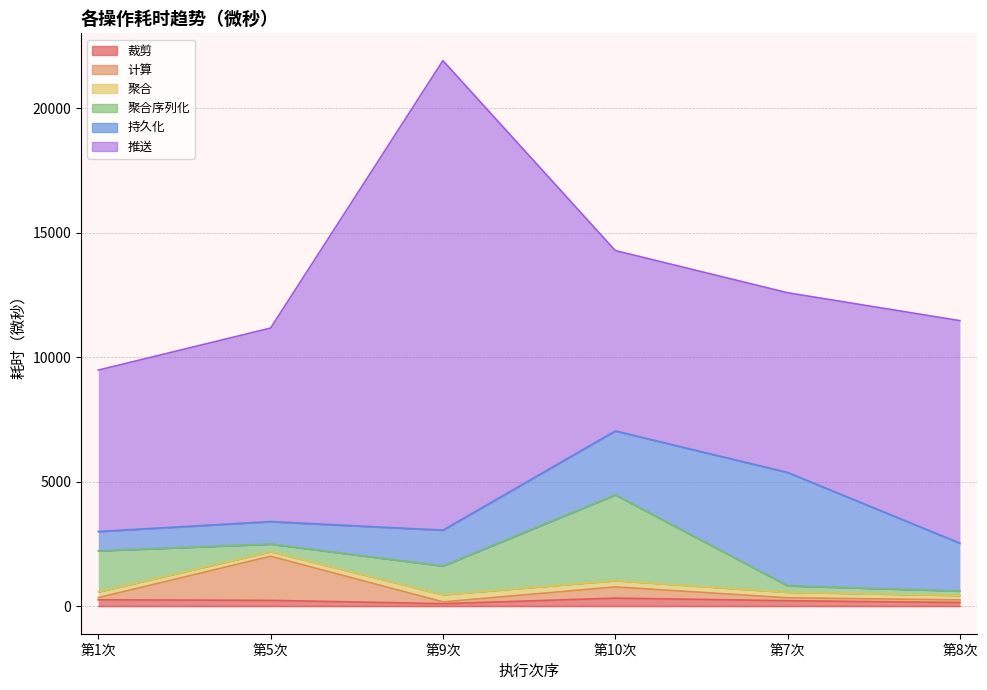

What is the lowest value of the 聚合 series?

181